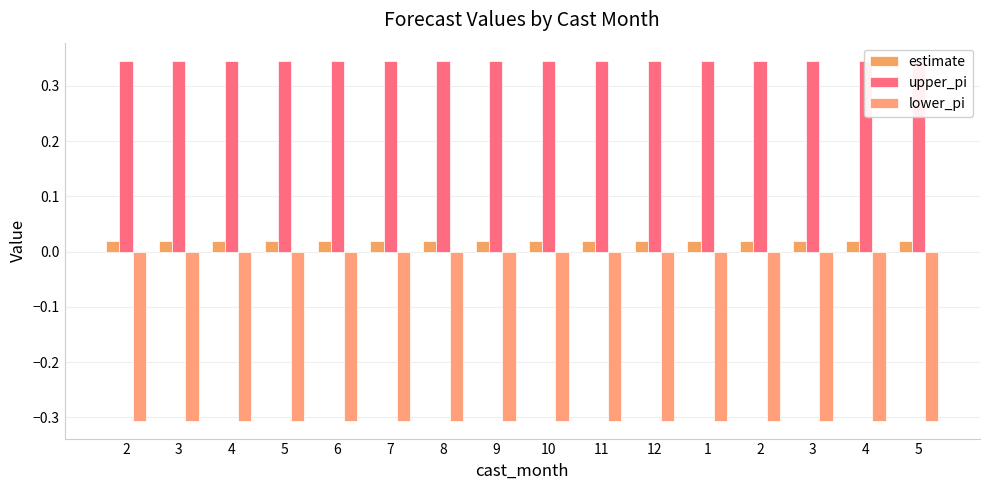

Which category has the lowest value in the upper_pi series?

2